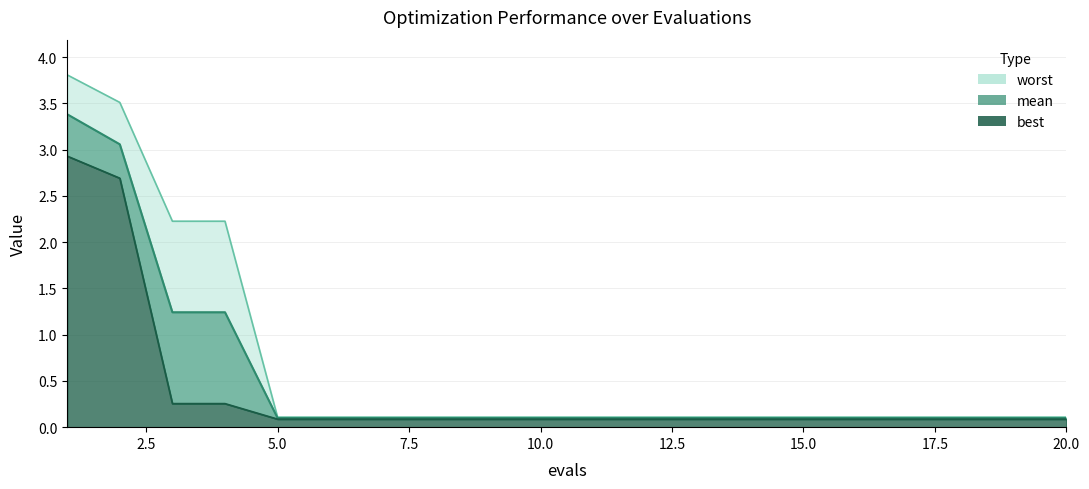

The value of mean at 2 is 3.1. True or false?

True